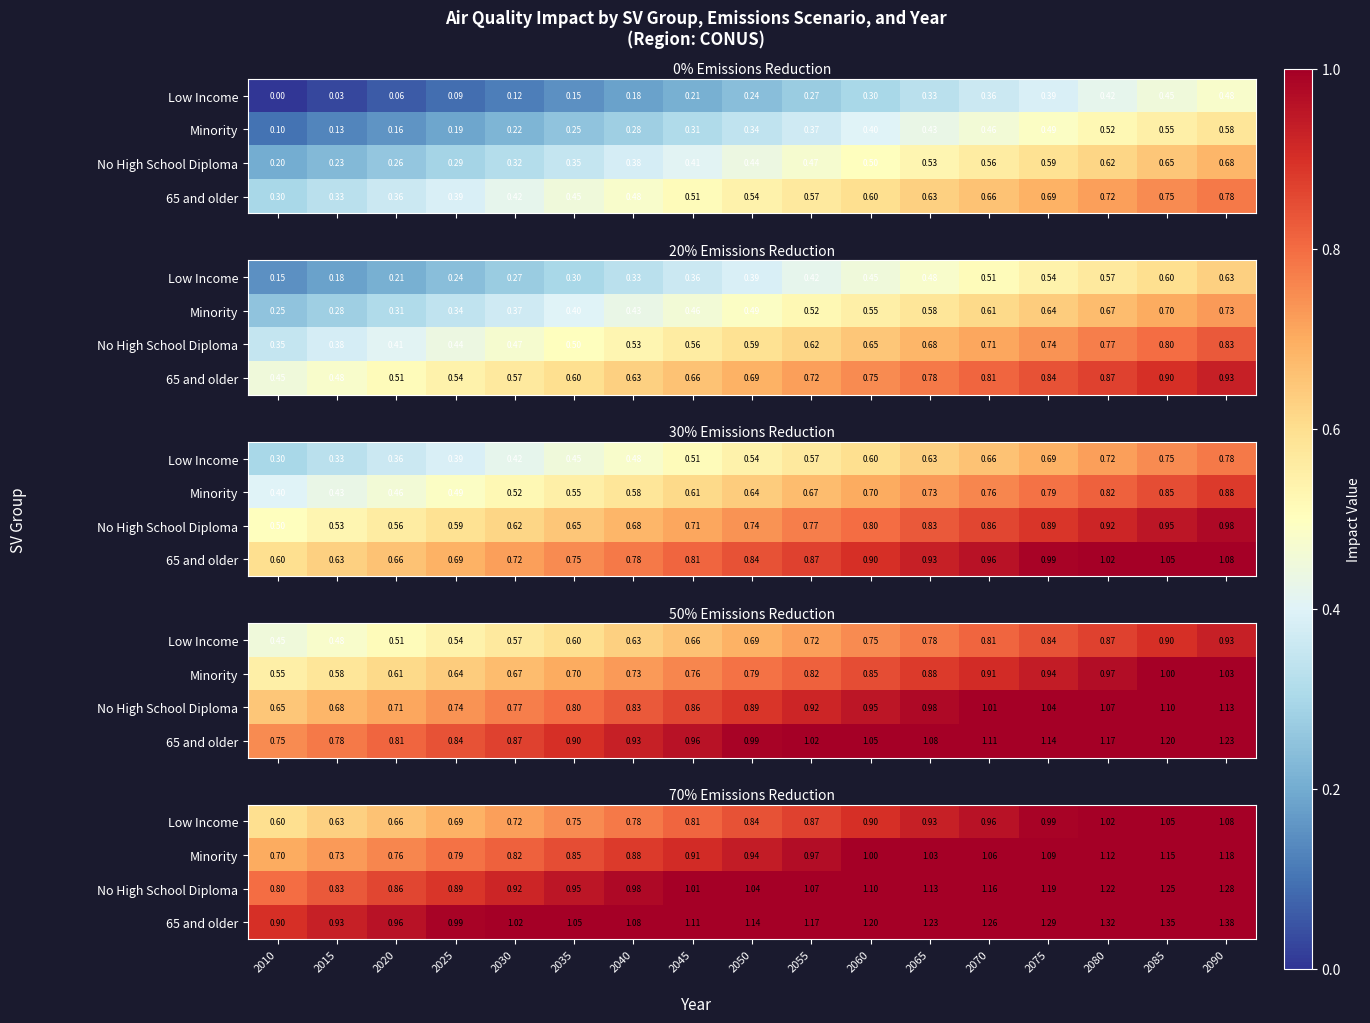

Rank the series by their maximum value, from highest to lowest.

65 and older, No High School Diploma, Minority, Low Income